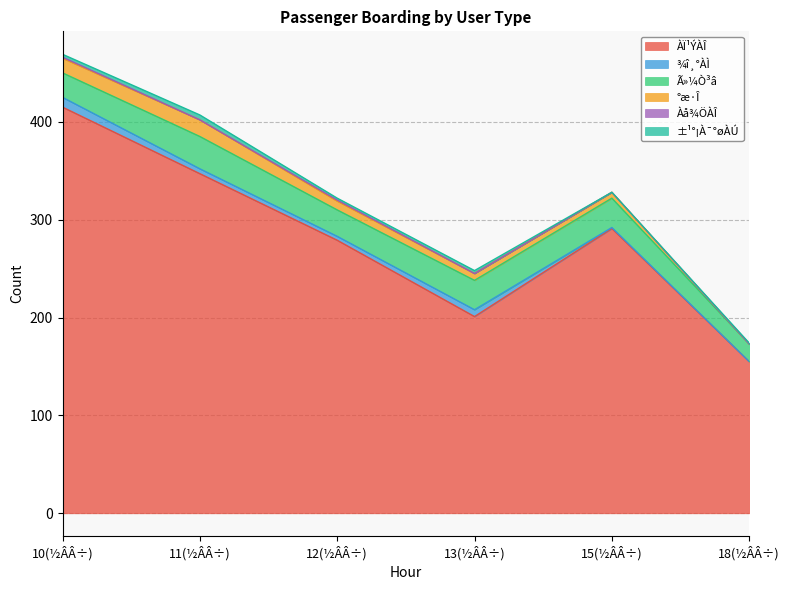

True or false: °æ·Î and ±¹°¡À¯°øÀÚ intersect in this chart.

True